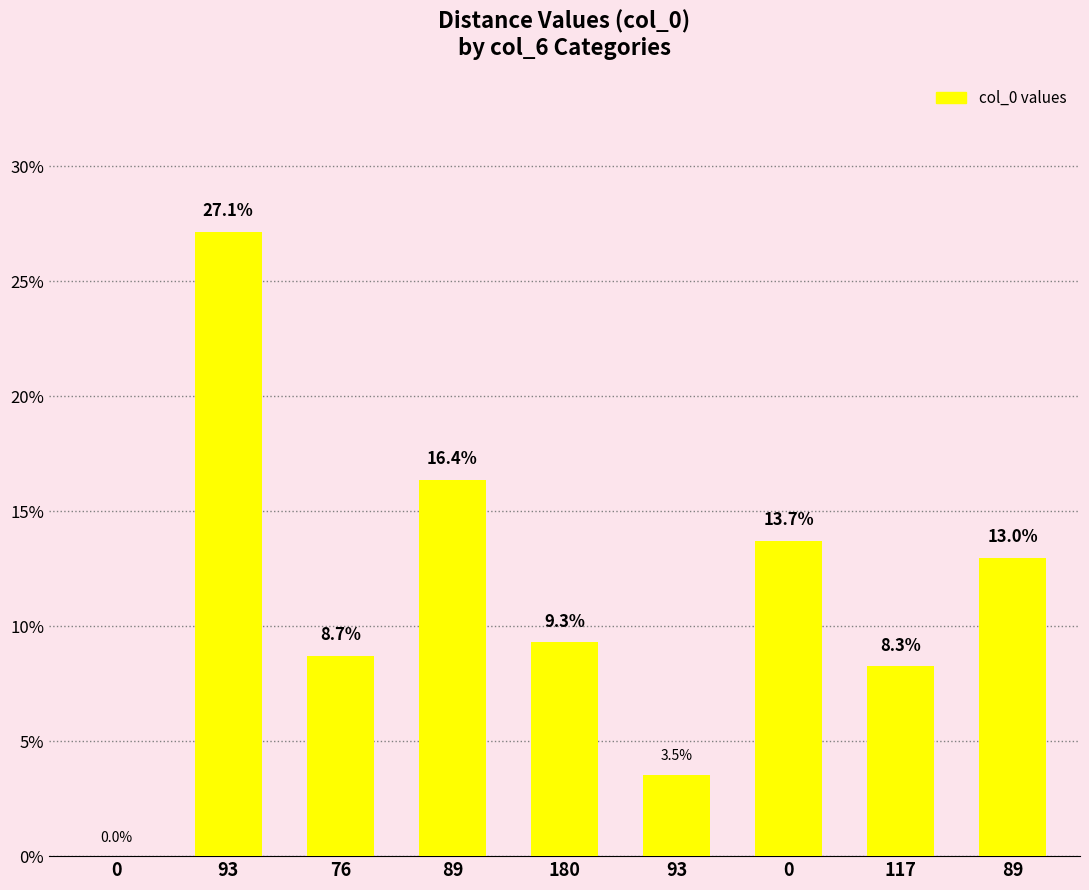

How many categories are shown in the chart?

9